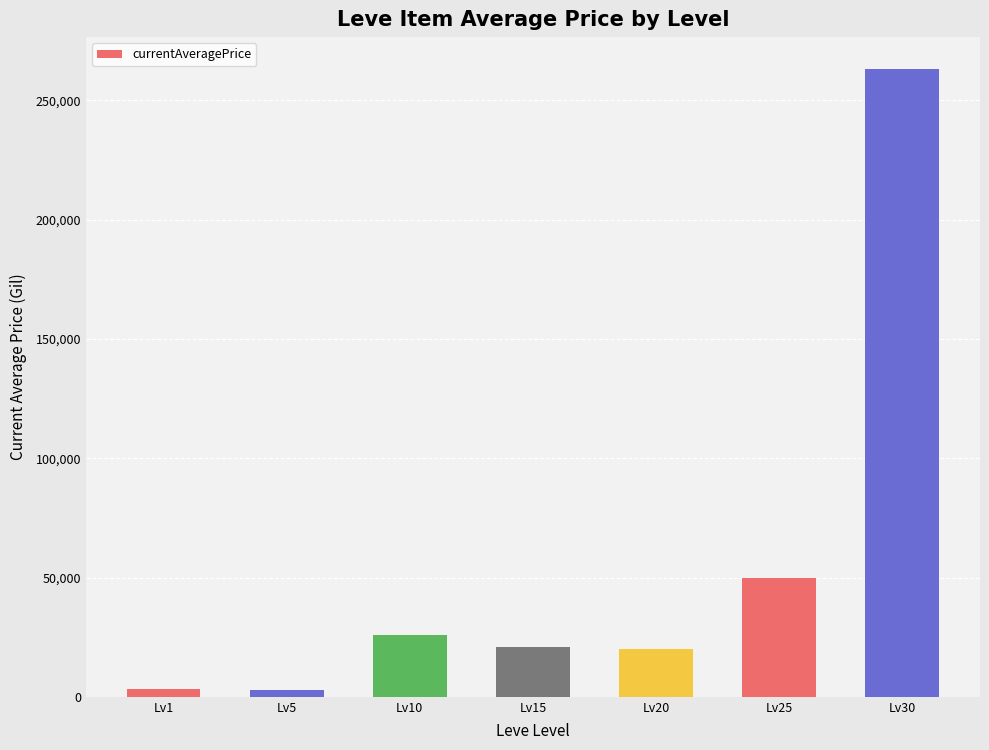

At which label is the value closest to 133187?

Lv25